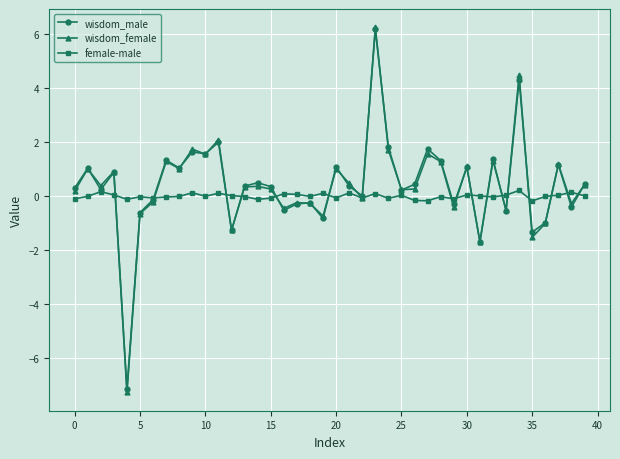

True or false: wisdom_female has more than 2 points higher than both neighbors.

True